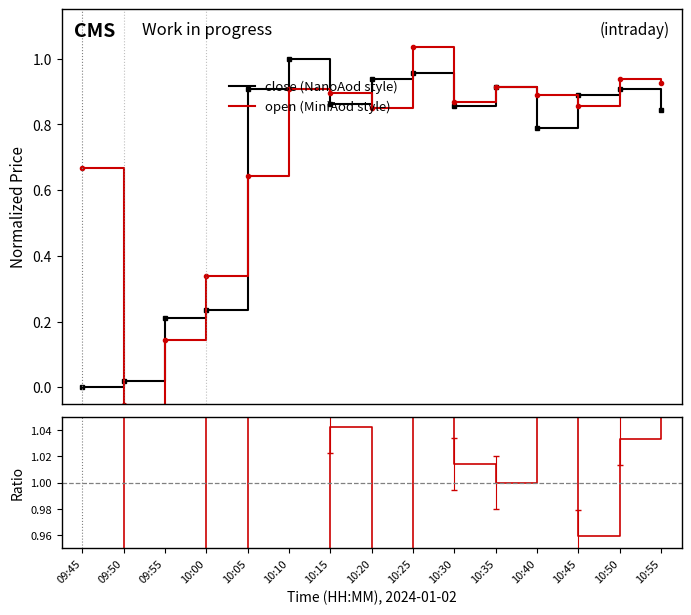

What is the value of the close (NanoAod style) point at the 10th from the left?

0.9